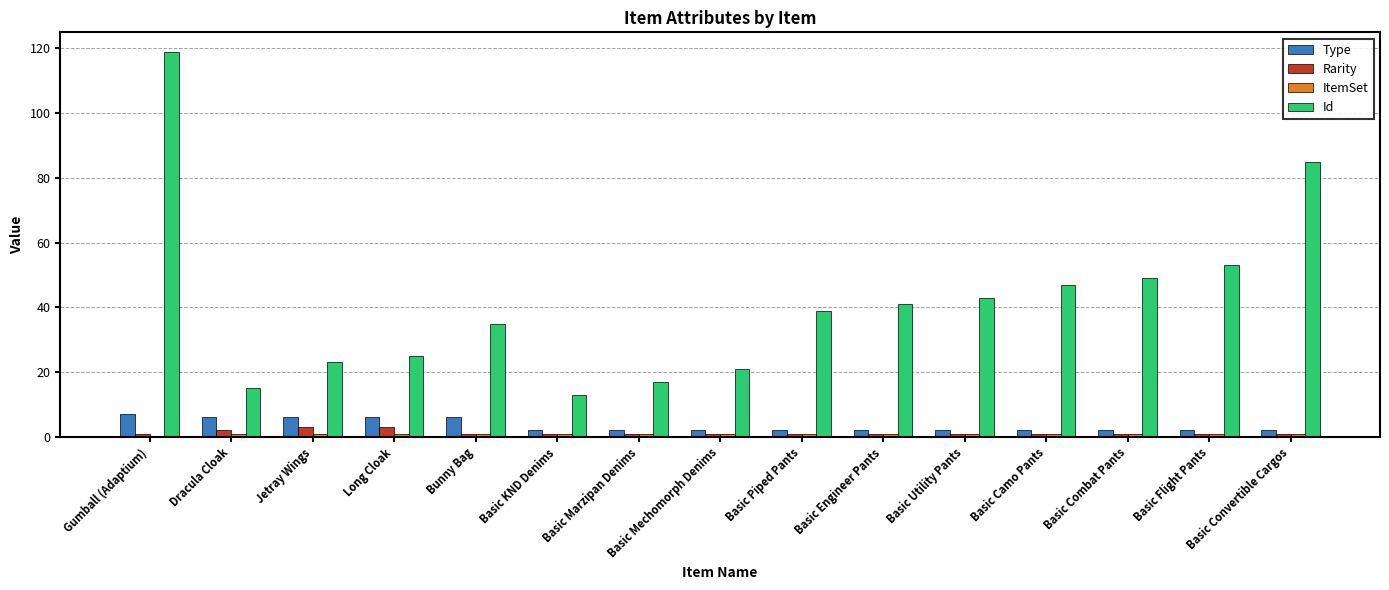

Which series has the widest spread of values?

Id